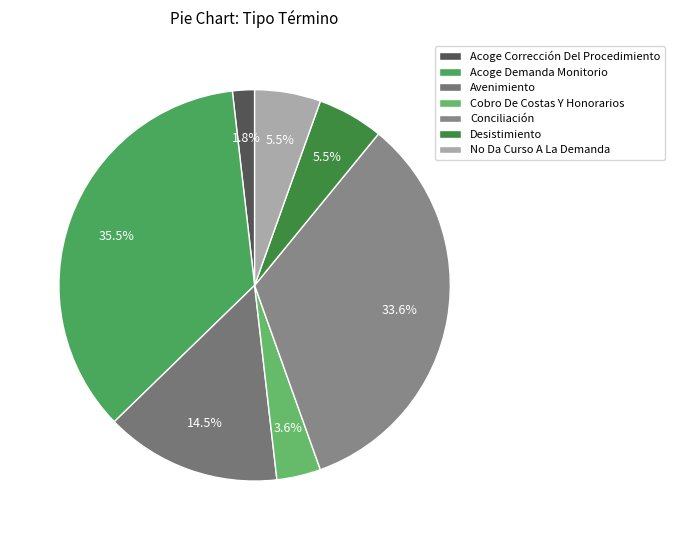

Count the number of slices in the pie.

7